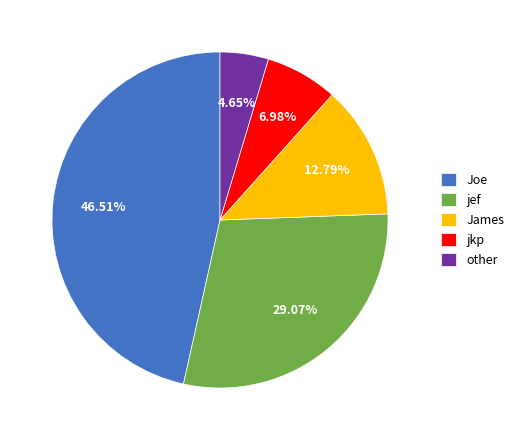

Is jef the majority of the pie?

No